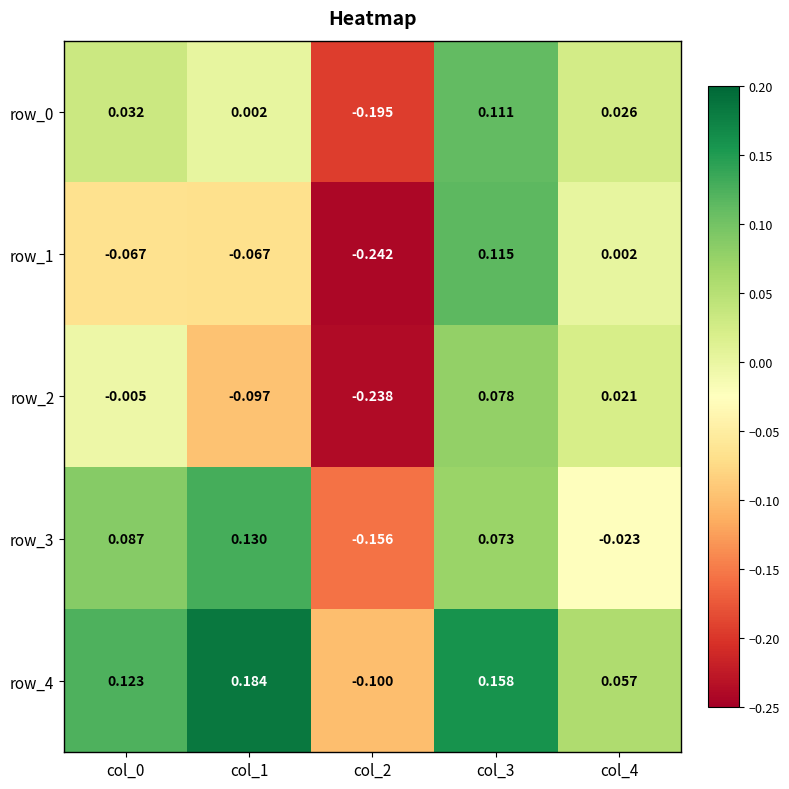

Is the value of row_3 at col_2 greater than the value of row_0 at col_1?

No